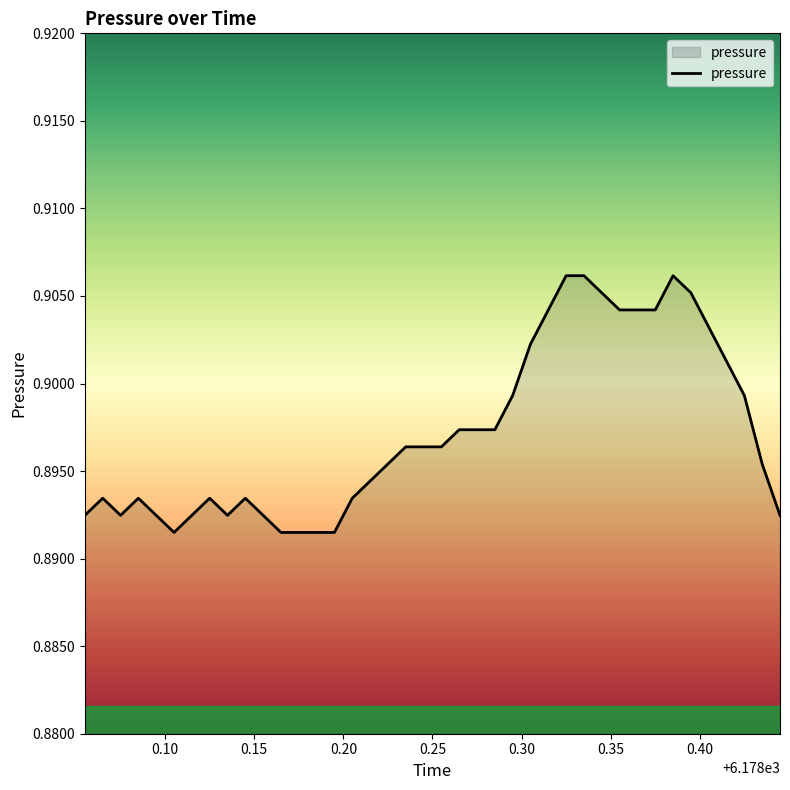

How many interior local valleys (lower than both neighbors) does the data have?

3